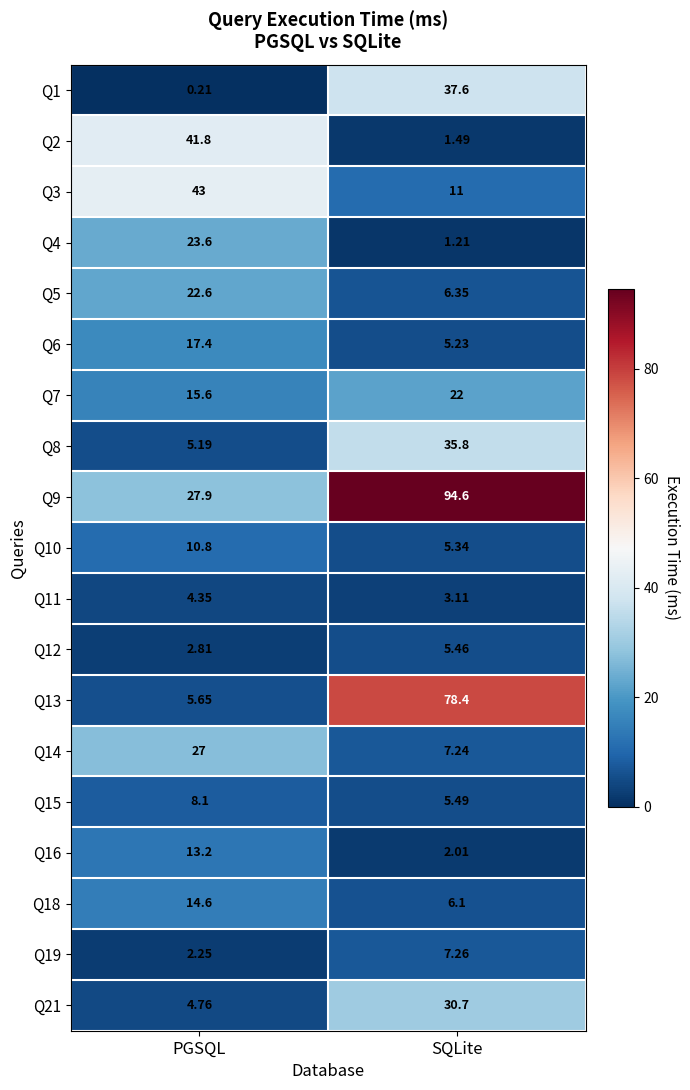

What is the maximum value shown in the chart?

94.6